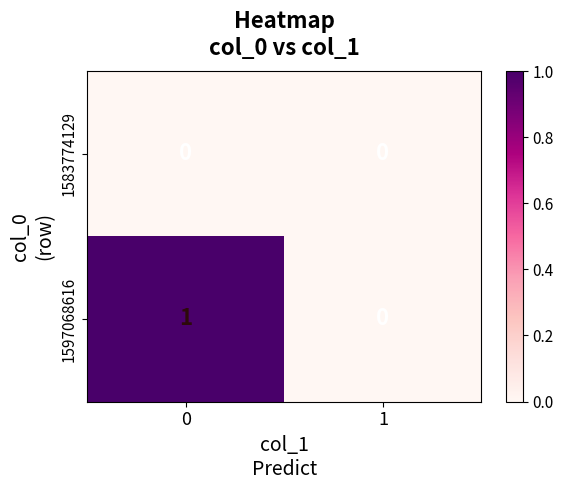

List the series in order of their peak value, highest first.

1597068616, 1583774129